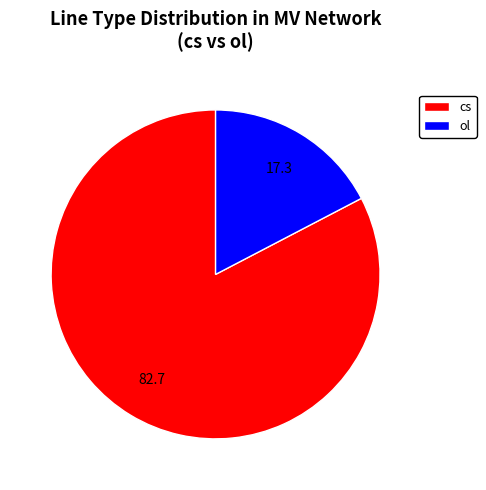

Which category accounts for the majority?

cs